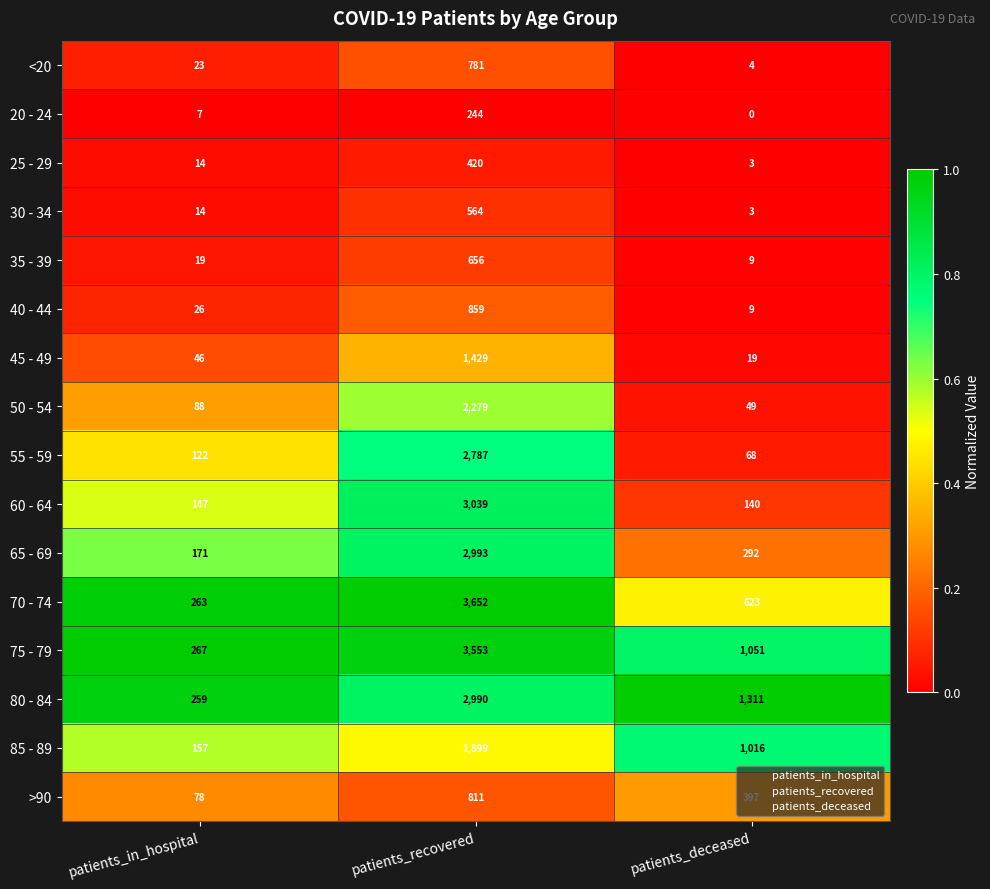

At which category is the sum across all series the highest?

patients_recovered